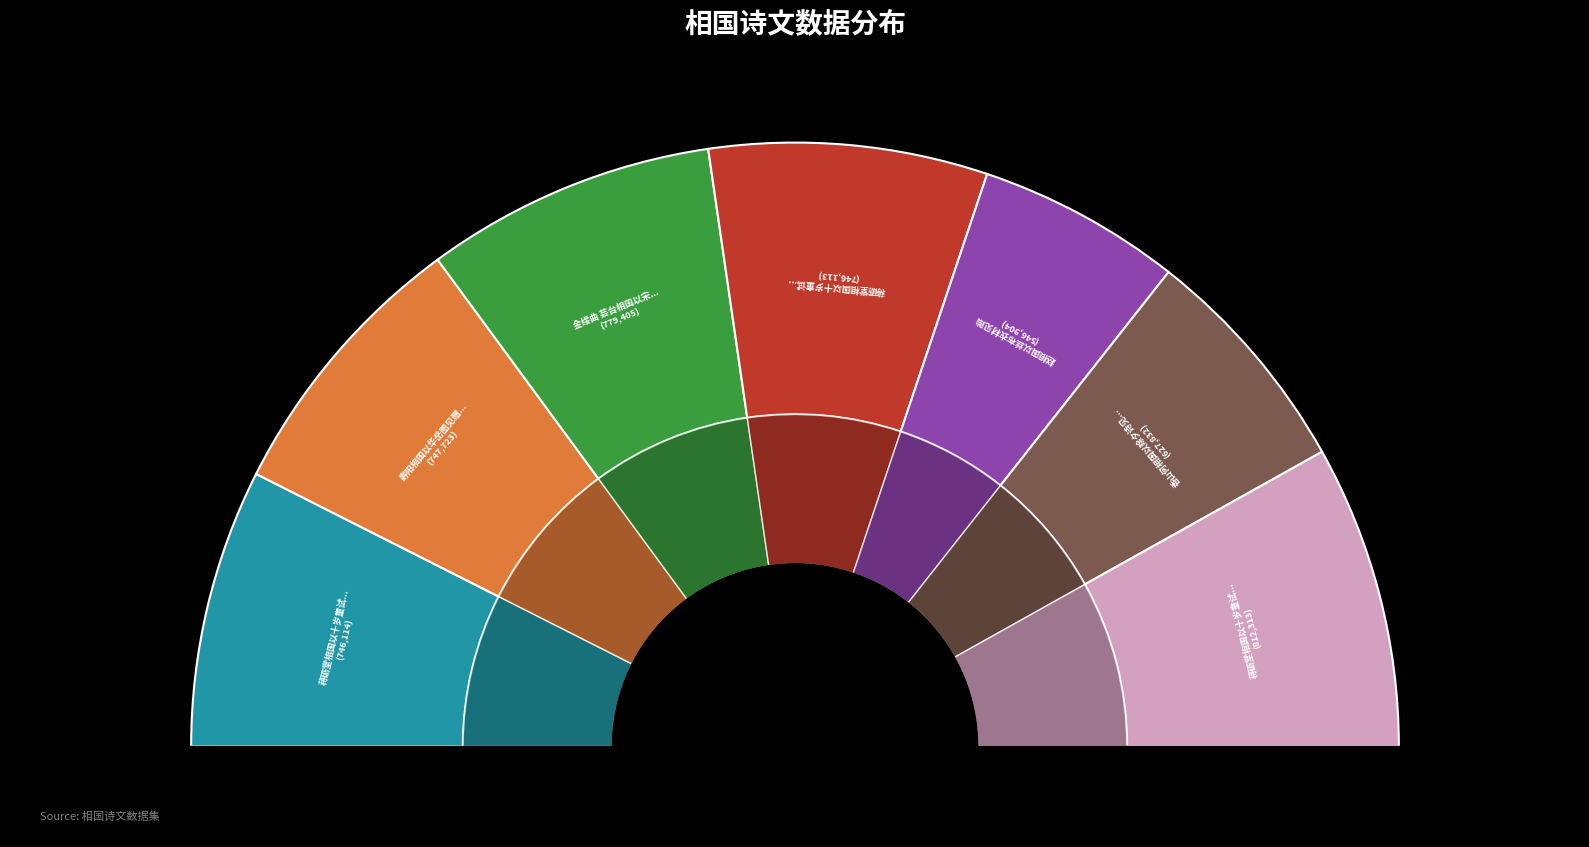

What is the smallest slice in the pie chart?

赵相国以丝布衣材见贻